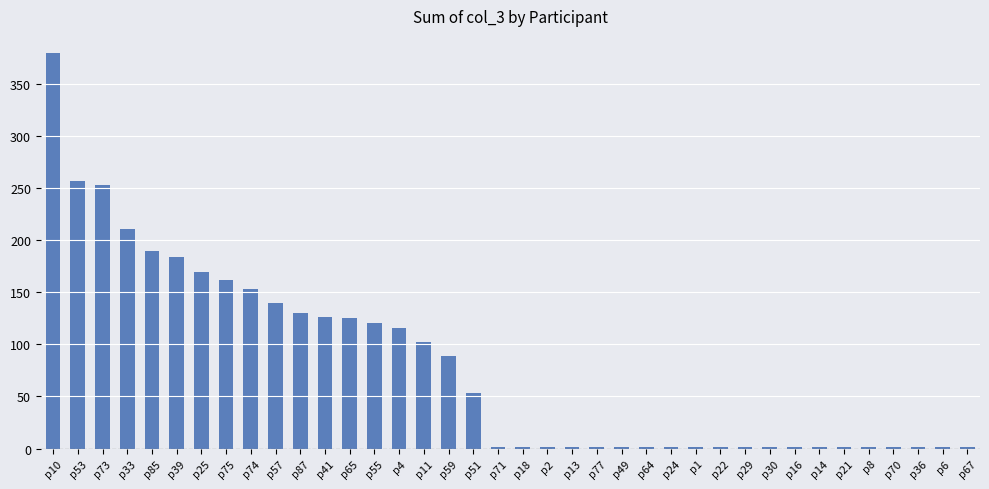

What is the maximum value shown in the chart?

380